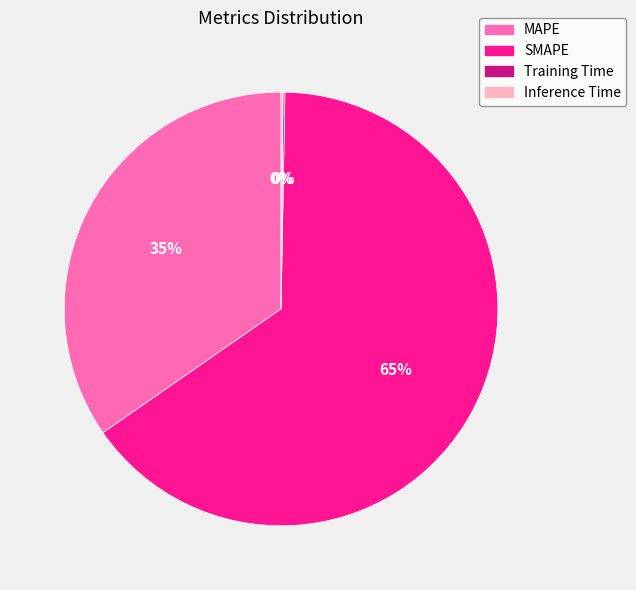

Which slice is the largest?

SMAPE